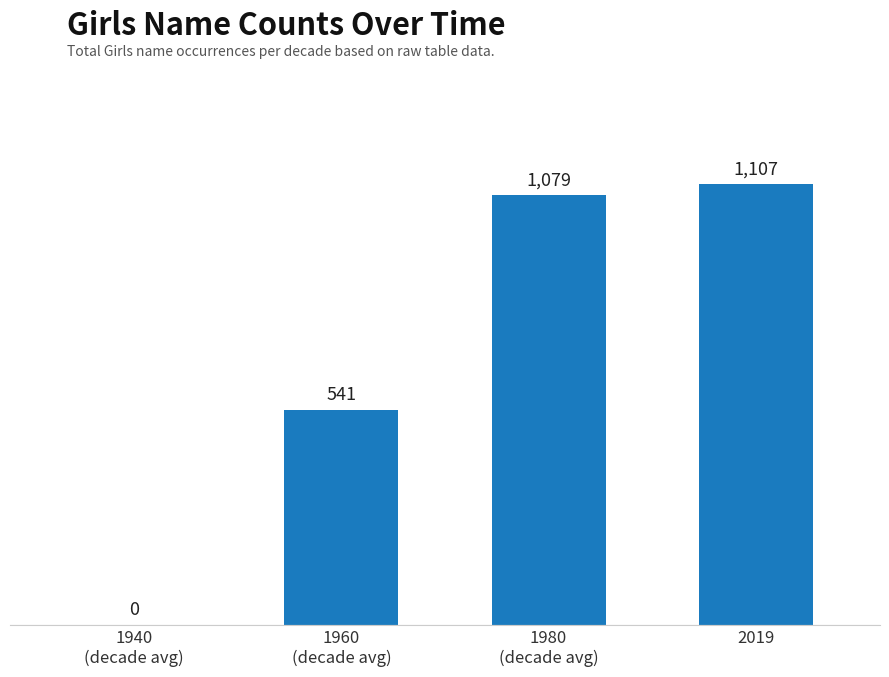

How many series are shown in this chart?

1